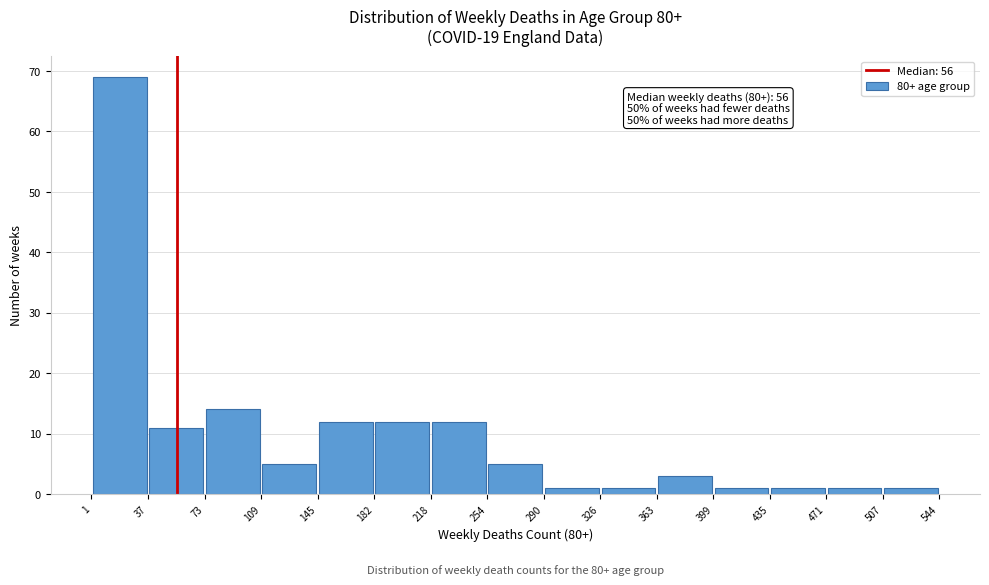

Which range on the x-axis has the tallest bar?

1 to 37